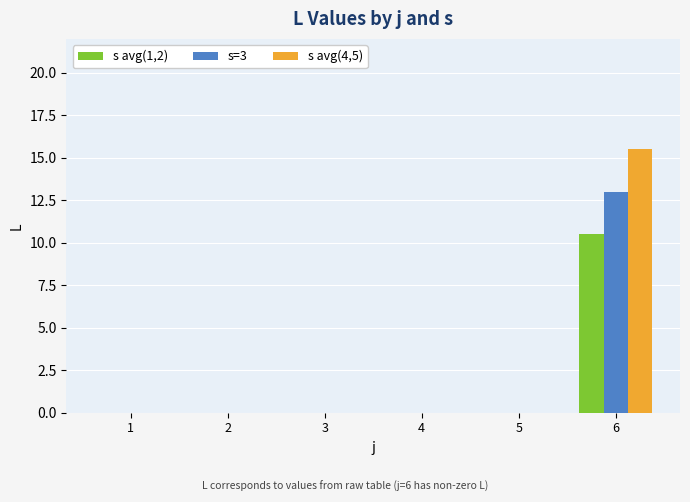

What is the sum of all s avg(1,2) values?

10.5